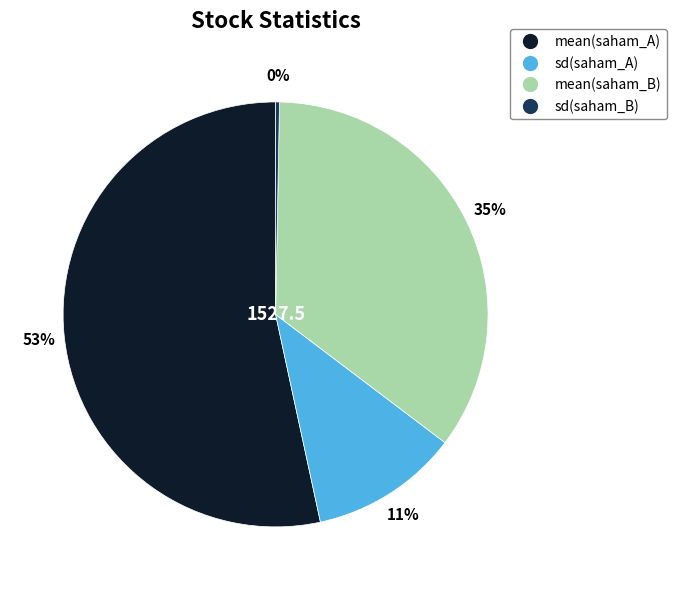

Which category has the smallest portion of the pie?

sd(saham_B)